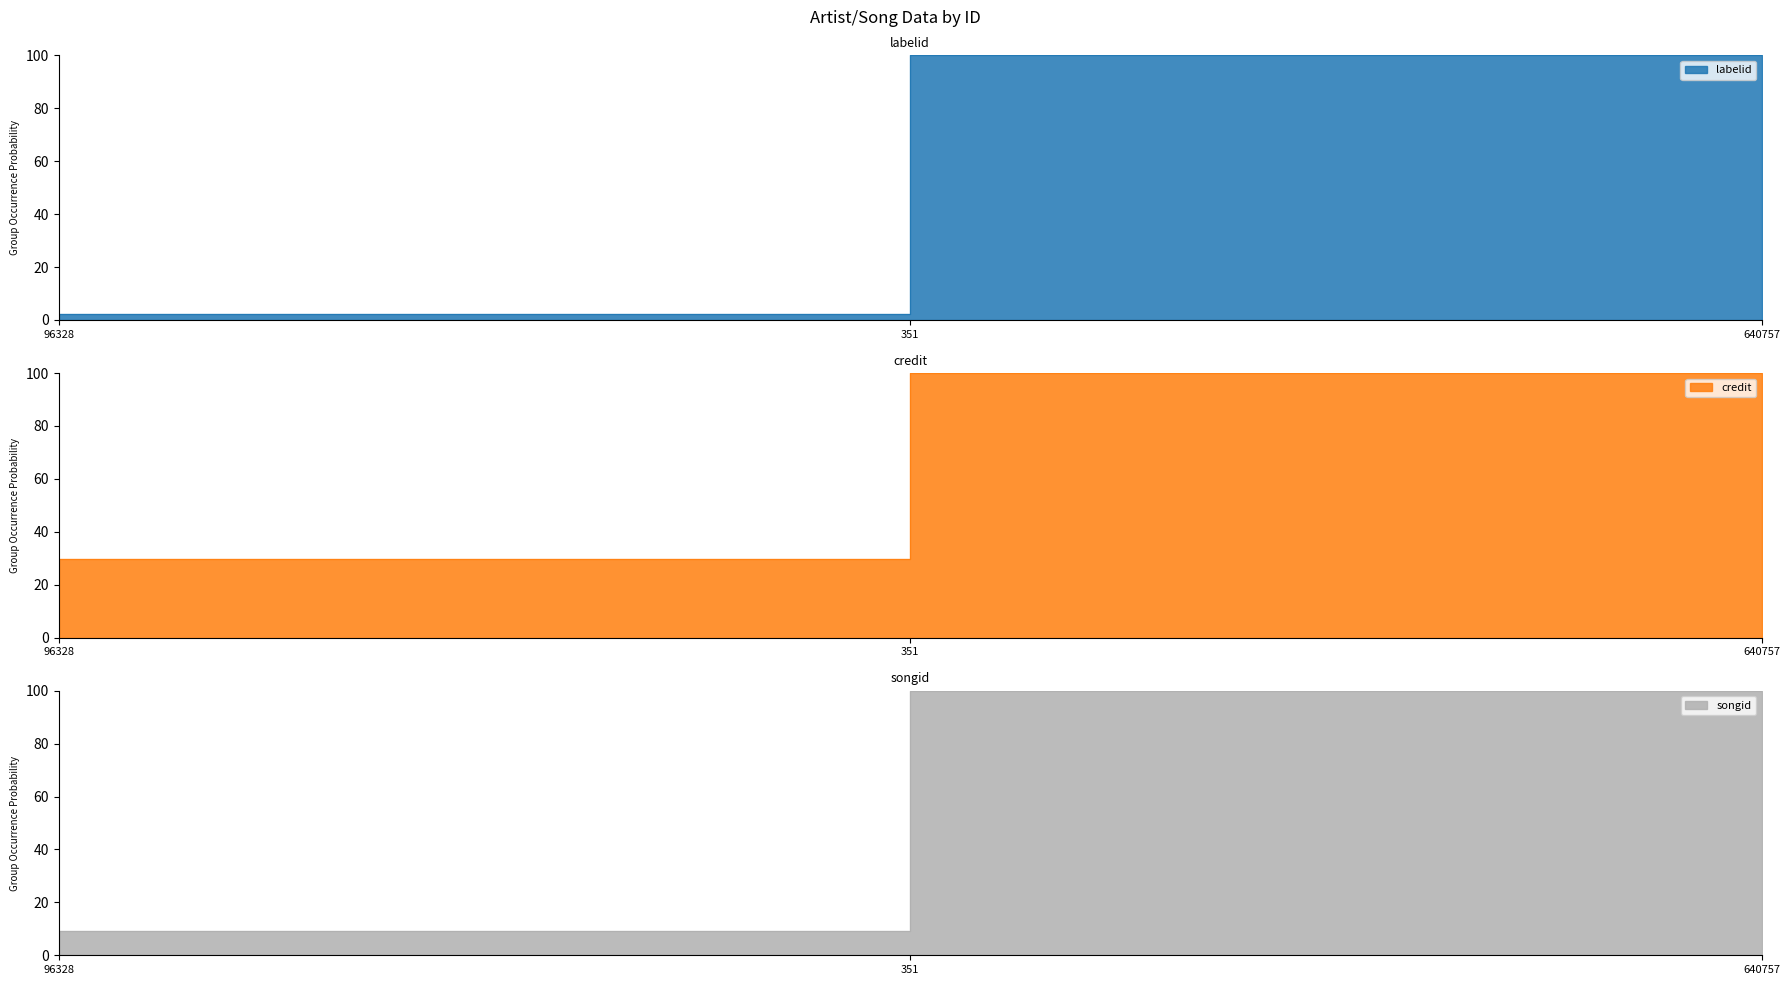

What are all the series names shown in the legend?

labelid, credit, songid